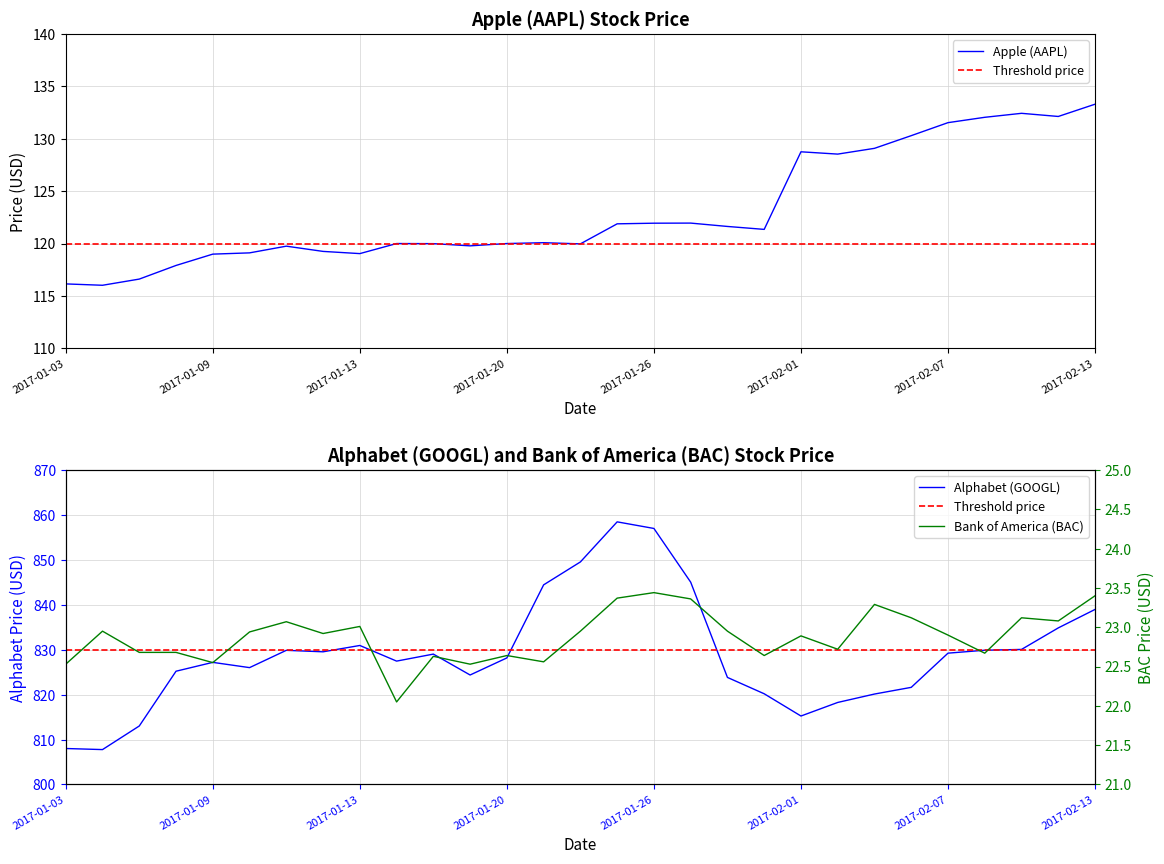

At which category is the sum across all series the highest?

2017-01-25